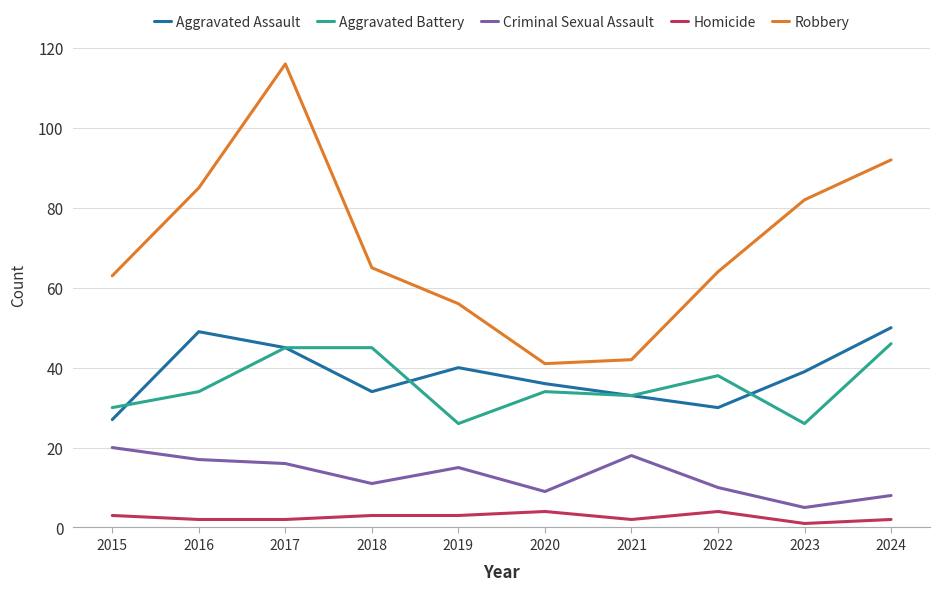

Which category has the lowest value across all series?

2023